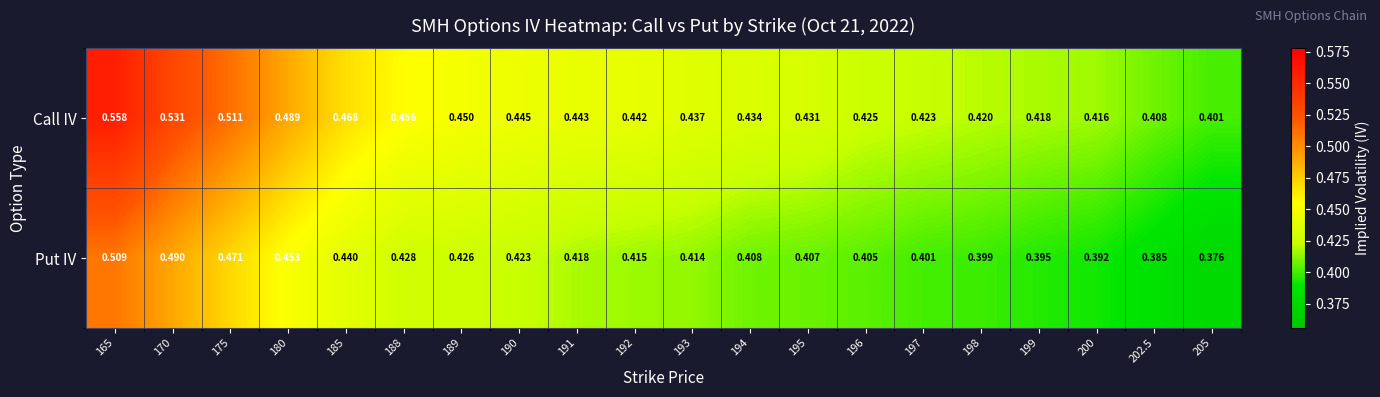

Which series has the largest total across all categories?

Call IV